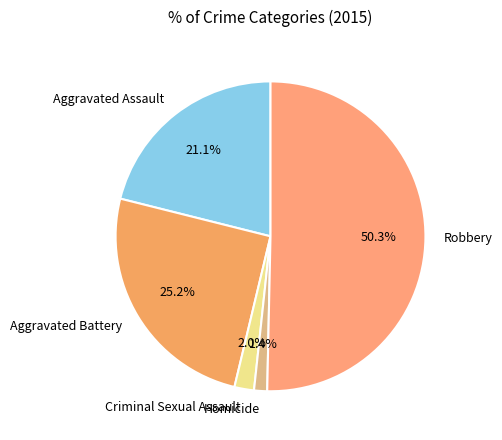

What percentage is the Aggravated Battery slice, to the nearest percent?

25%